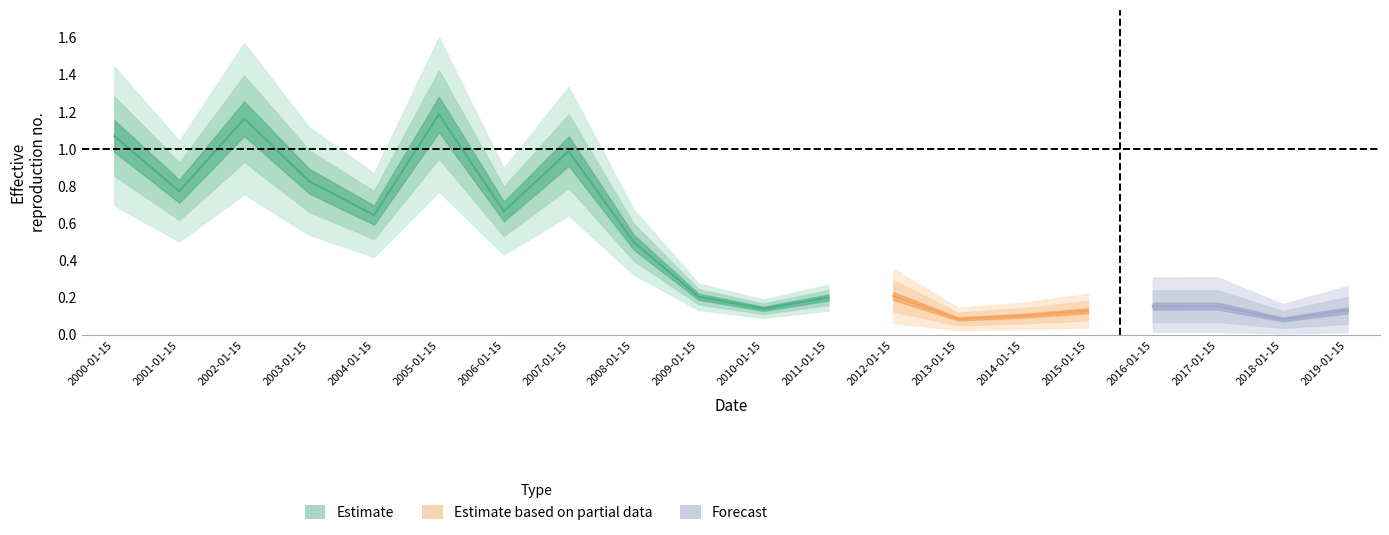

What is the sum of the values at 2016-01-15 and 2002-01-15?

1.3